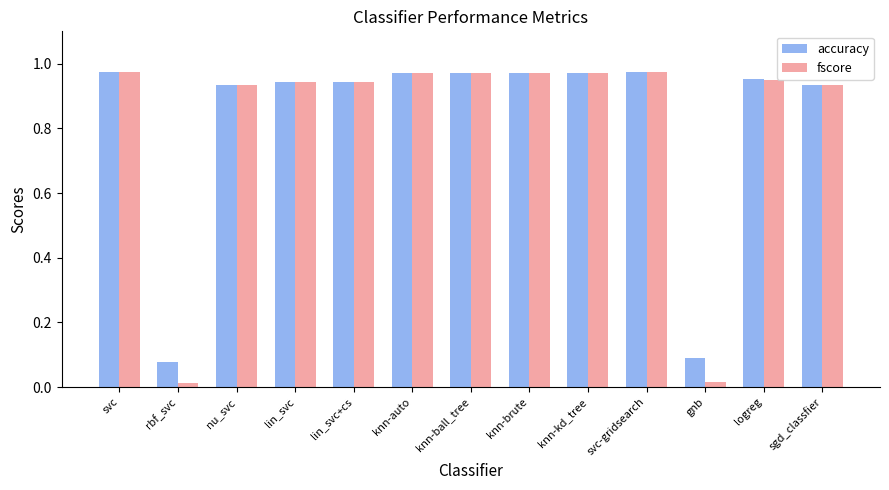

True or false: fscore has a value of 0.2 at lin_svc+cs.

False